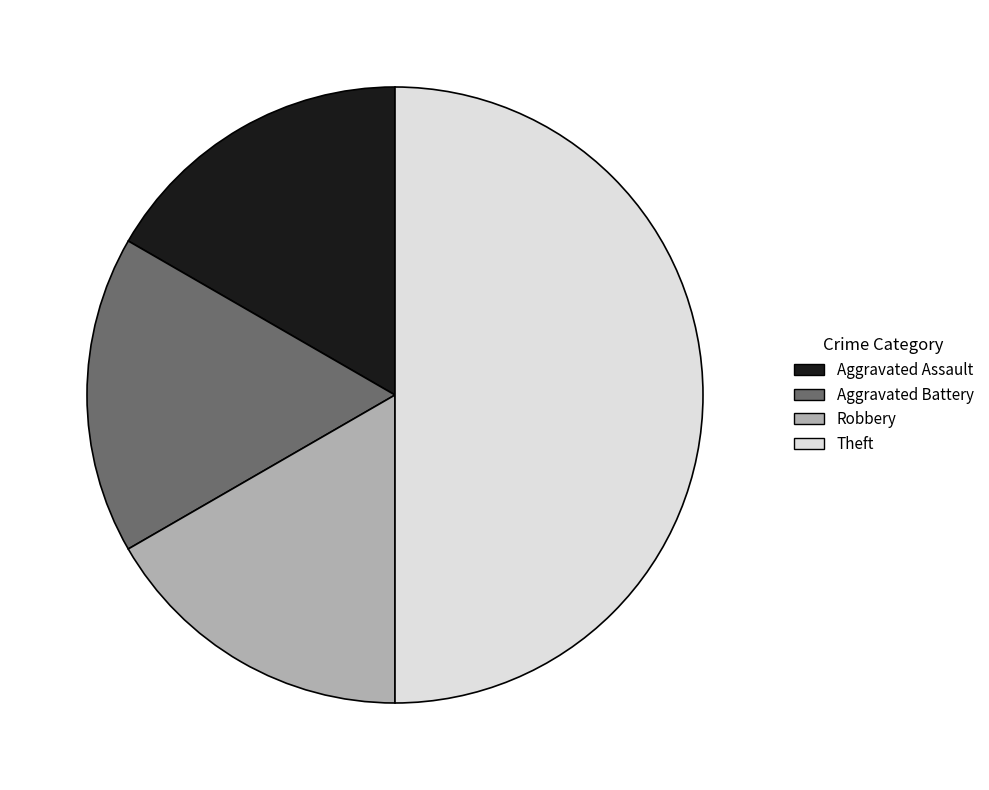

Does Aggravated Assault account for over 50% of the chart?

No